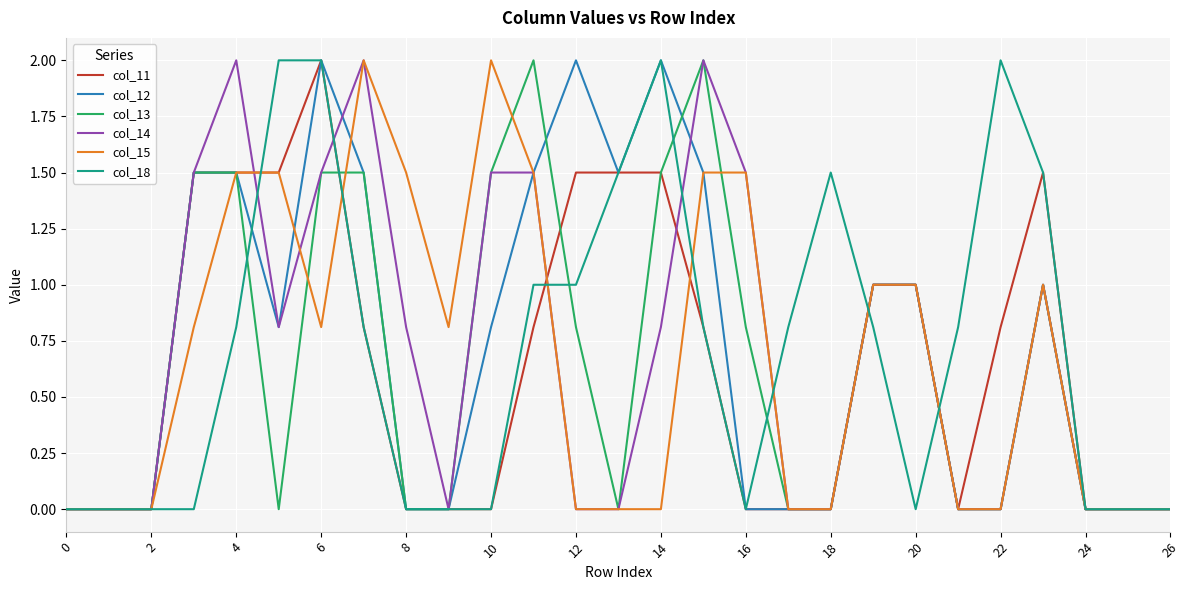

What is the highest value of the col_15 series?

2.0